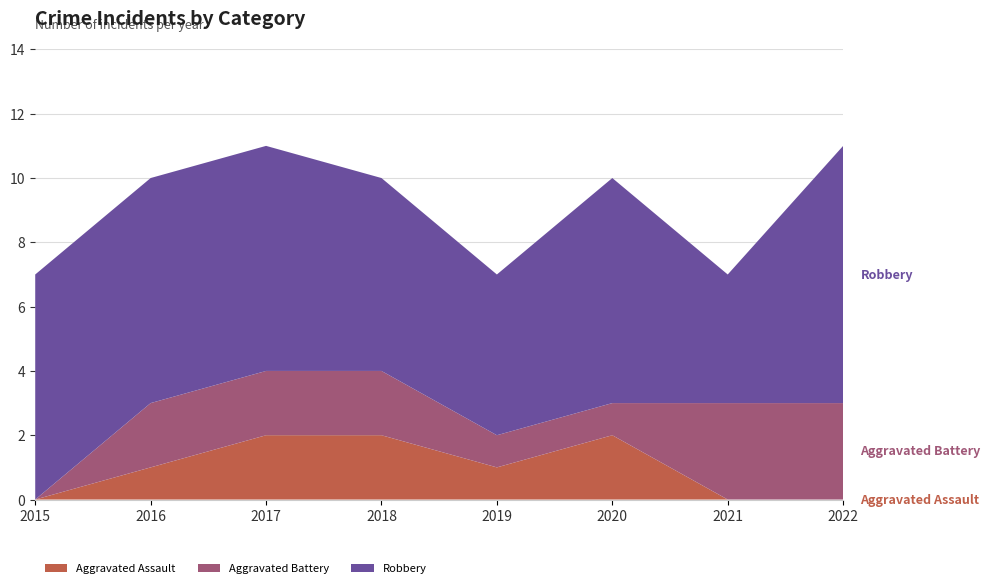

Reading left to right, extract all data points from this chart.

Aggravated Assault: 2015=0	2016=1	2017=2	2018=2	2019=1	2020=2	2021=0	2022=0
Aggravated Battery: 2015=0	2016=2	2017=2	2018=2	2019=1	2020=1	2021=3	2022=3
Robbery: 2015=7	2016=7	2017=7	2018=6	2019=5	2020=7	2021=4	2022=8